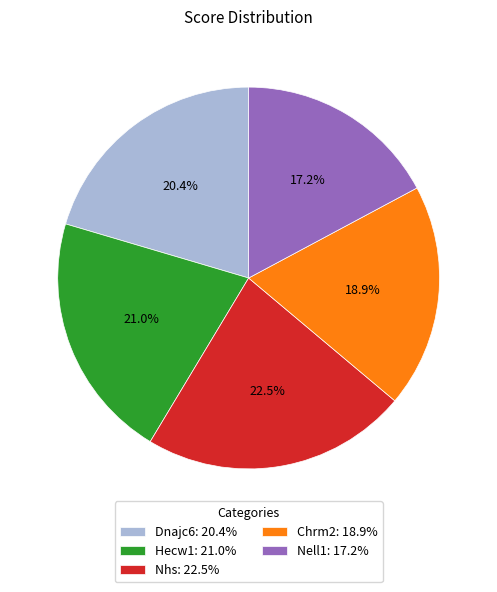

To the nearest percent, what is the difference between the largest and smallest slice percentages?

5%